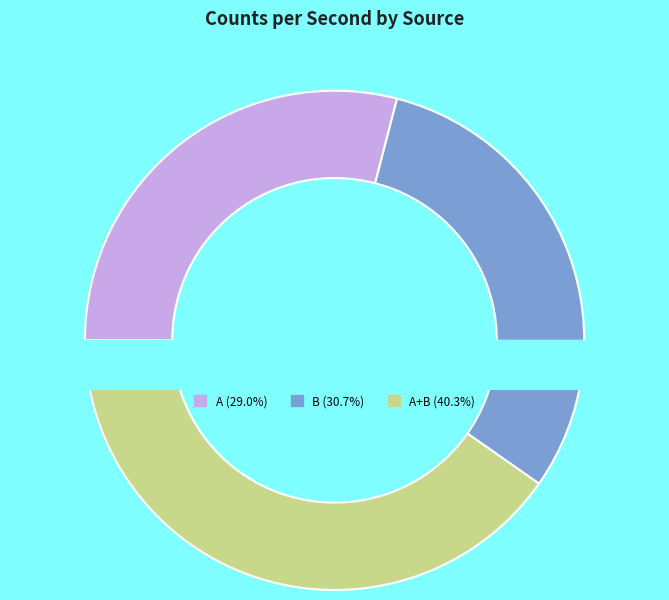

Combined, what portion of the pie is A and B?

59.7%